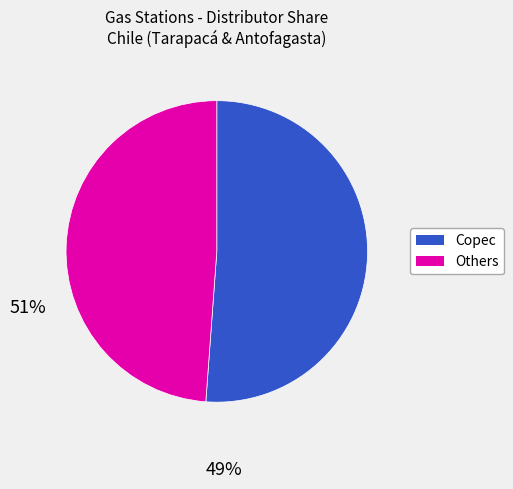

Is there a majority slice in this chart?

Yes